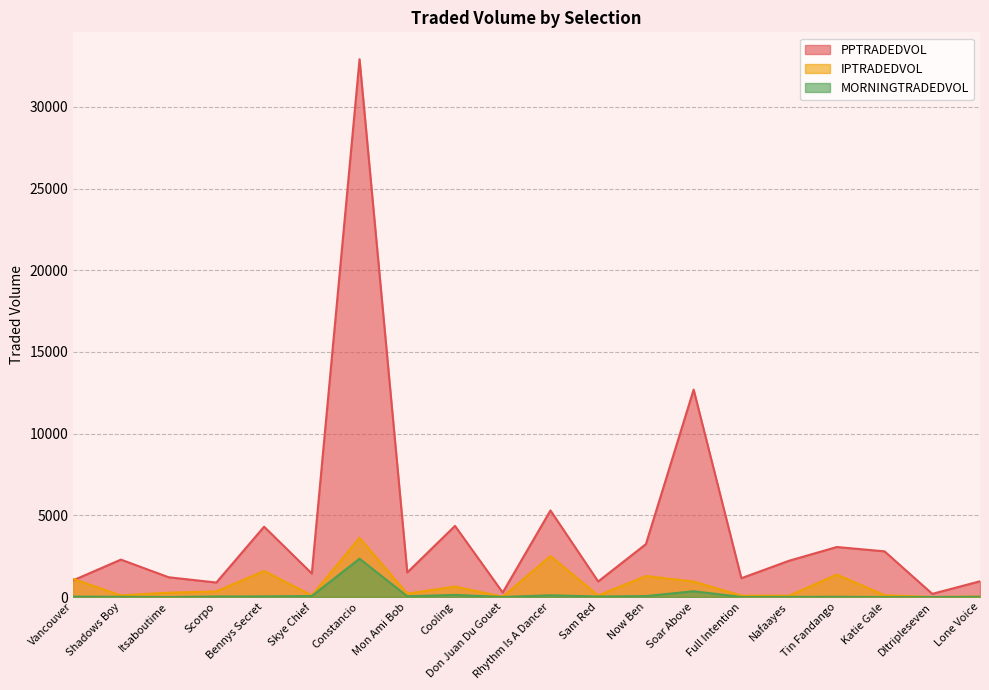

True or false: IPTRADEDVOL has more than 0 points higher than both neighbors.

True